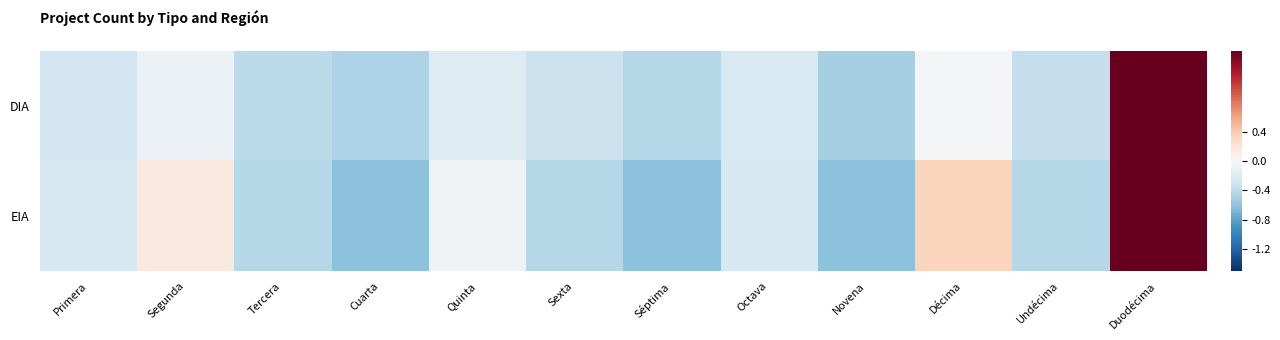

Which series has the largest total across all categories?

EIA